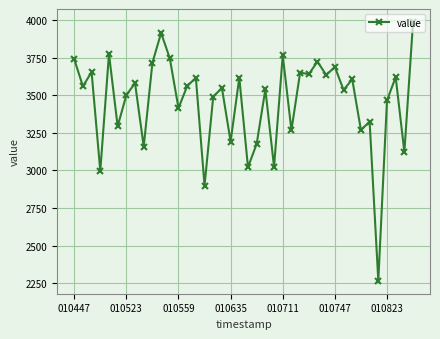

Does the chart have visible grid lines?

Yes